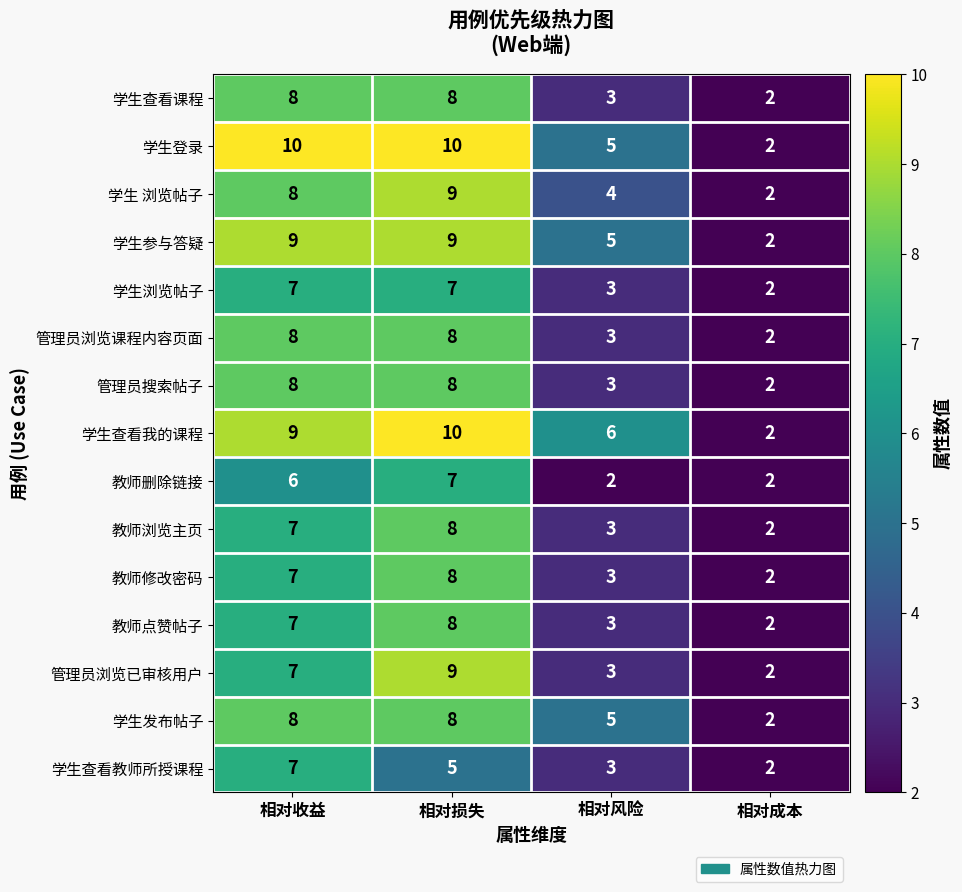

What is the total value across all series at 相对收益?

116